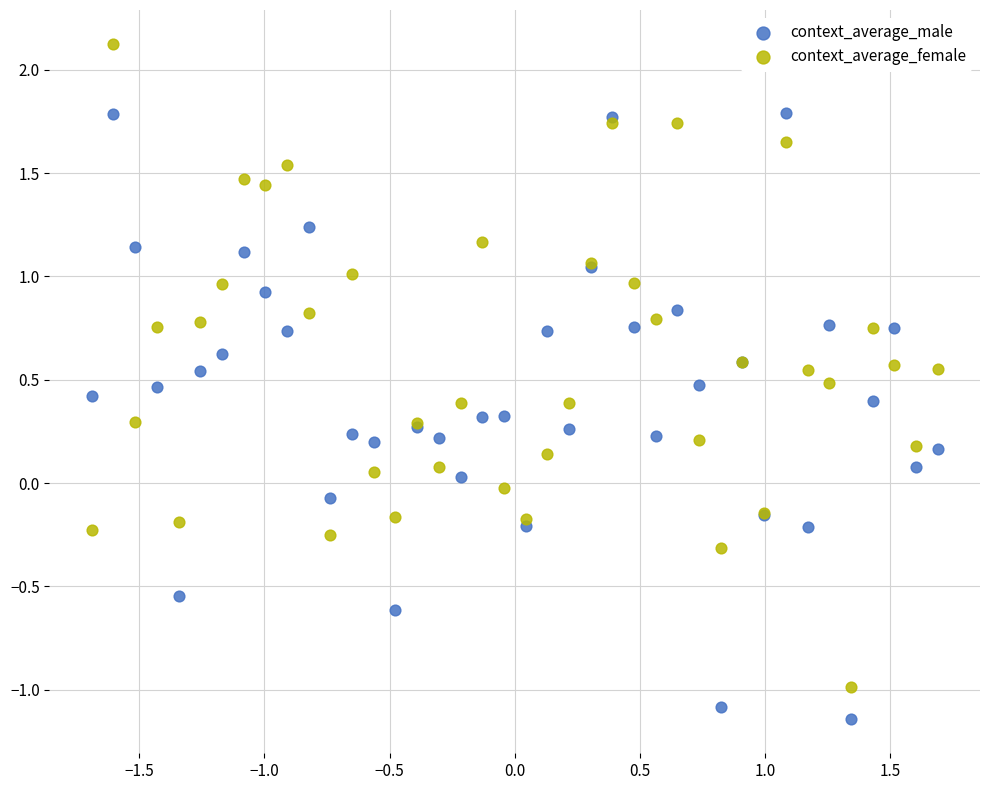

Which series reaches the maximum Y coordinate?

context_average_female